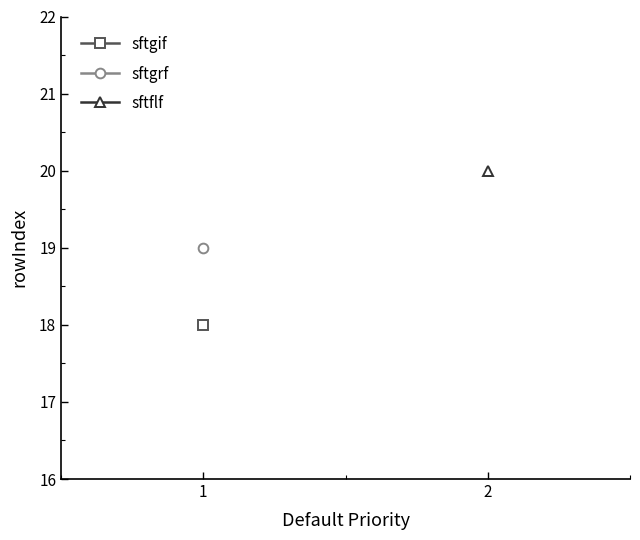

Does the chart have visible grid lines?

No